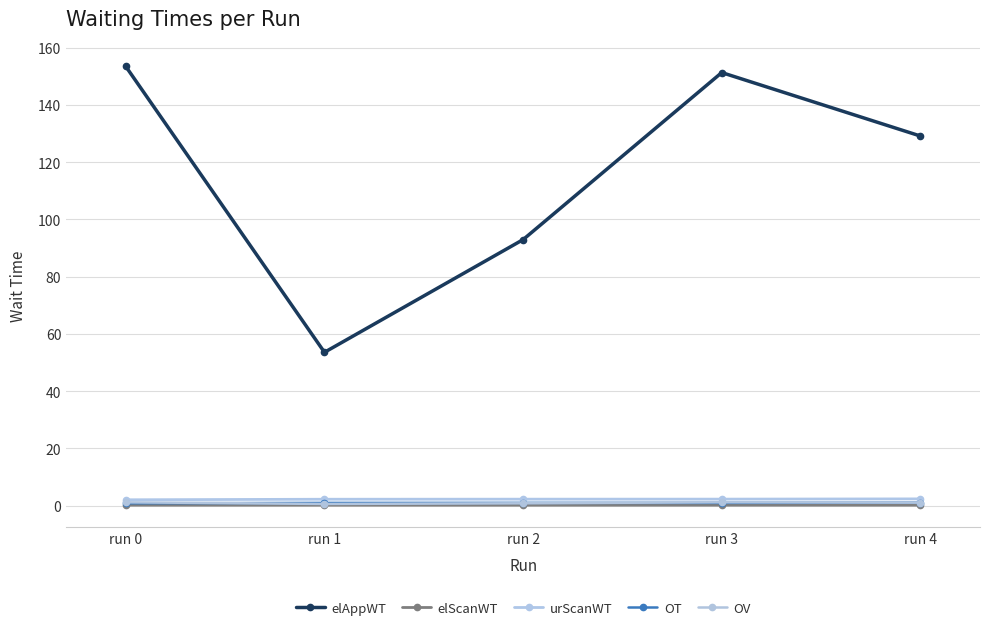

What is the value of the urScanWT point at the 3rd from the left?

2.2